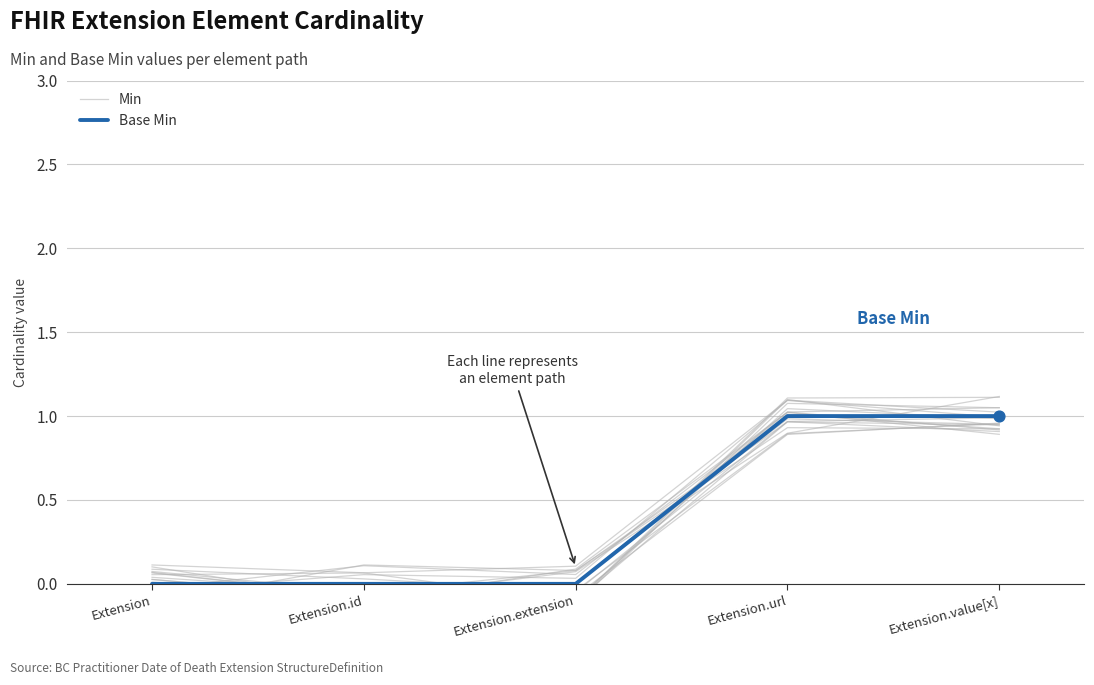

Which series contains the highest Y value?

Min